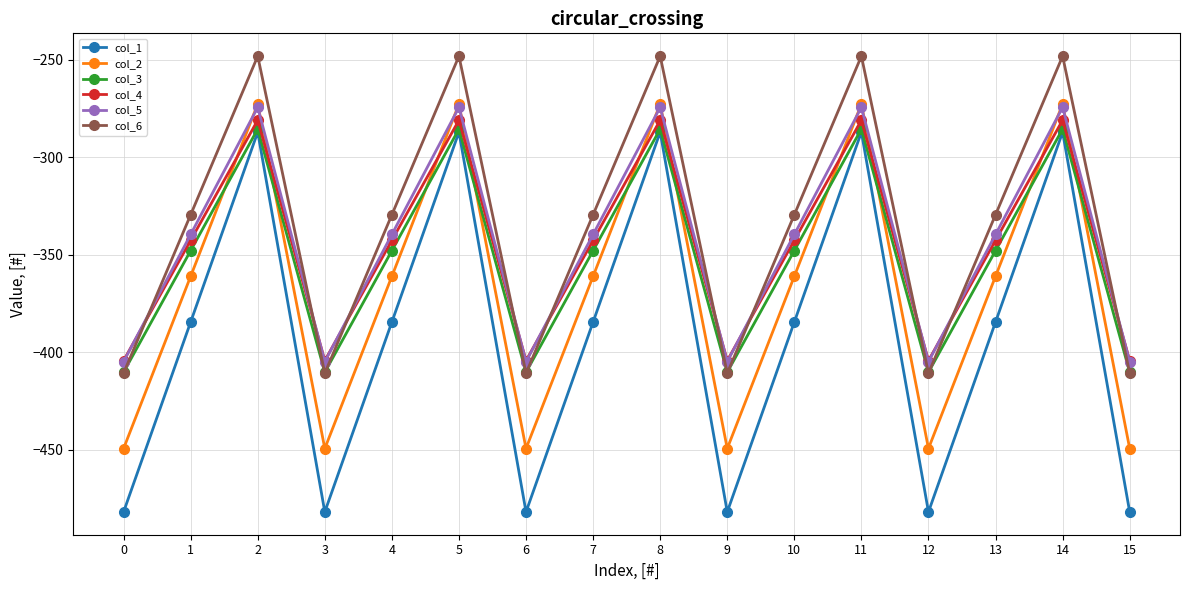

What is the difference between the highest and lowest values at 2?

39.0